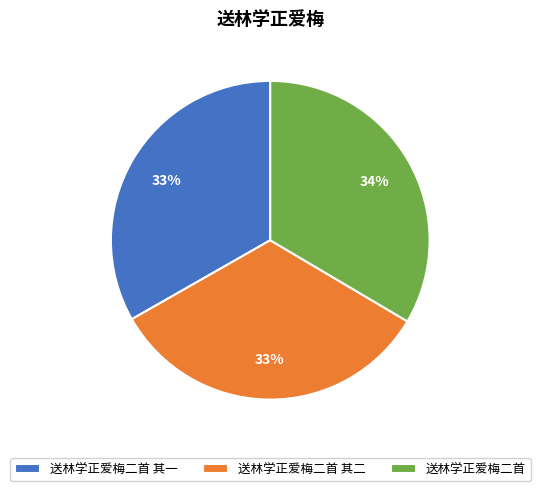

Does any single category account for the majority?

No